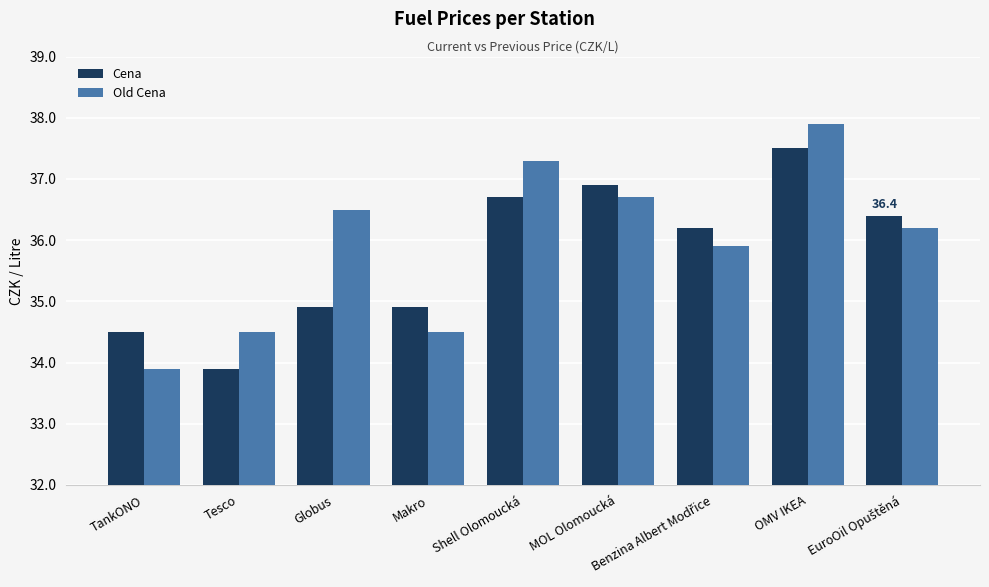

Rank the series at Tesco from lowest to highest value.

Cena, Old Cena